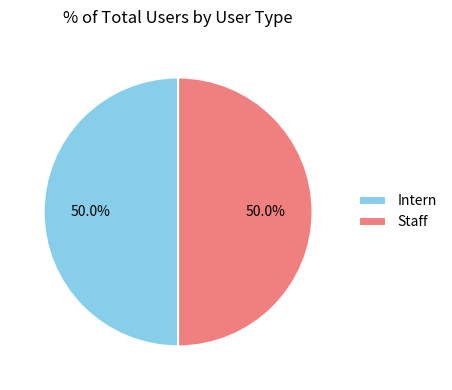

The Staff slice represents 99% of the pie. True or false?

False